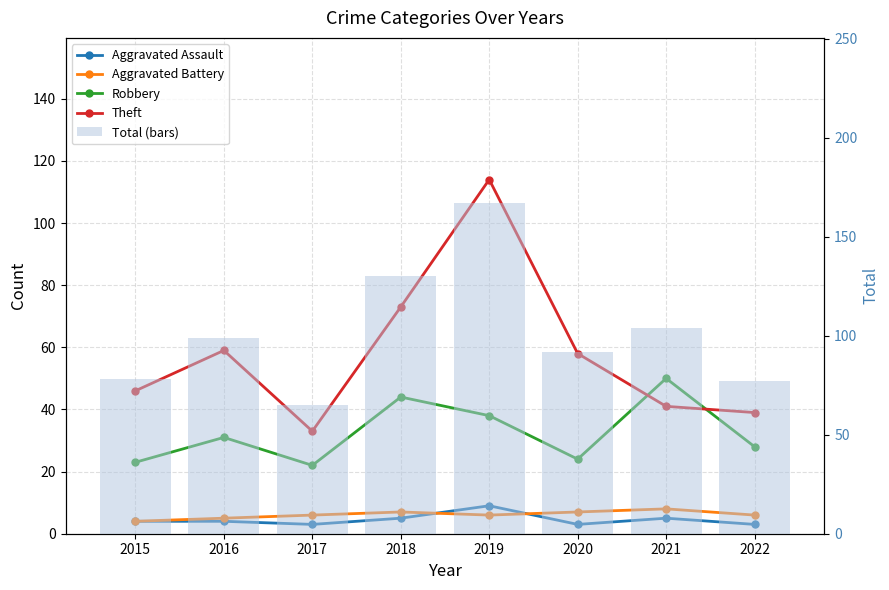

The Aggravated Battery series shows 7 at 2020. True or false?

True